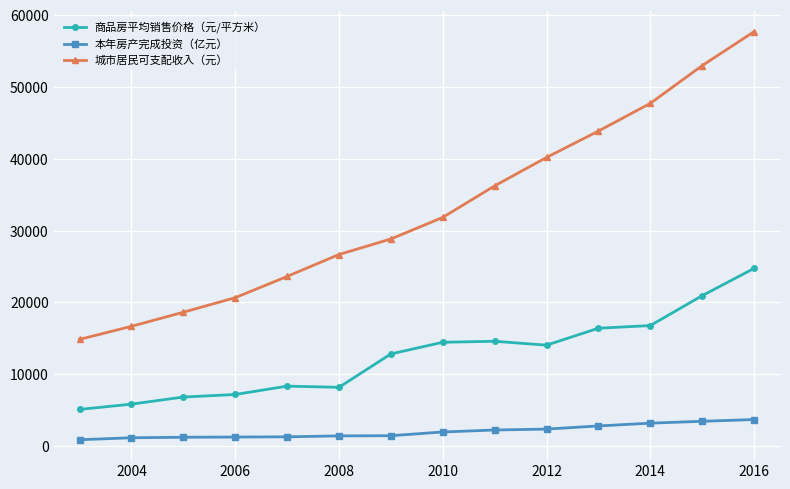

List the series in order of their overall mean, lowest first.

本年房产完成投资（亿元）, 商品房平均销售价格（元/平方米）, 城市居民可支配收入（元）